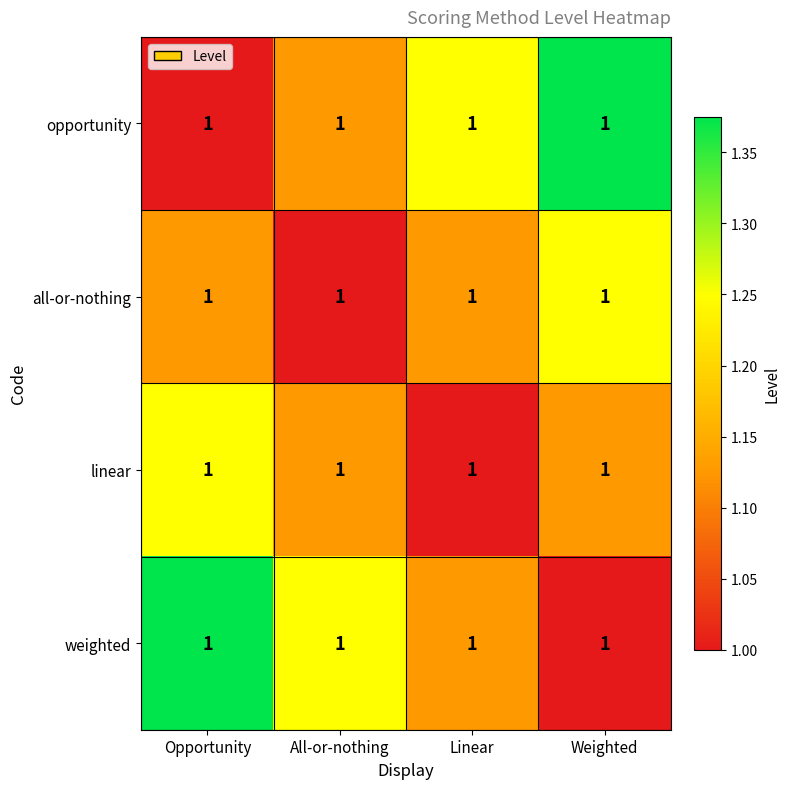

Reading left to right, what are all the values shown in this chart?

opportunity: Opportunity=1.0	All-or-nothing=1.0	Linear=1.0	Weighted=1.0
all-or-nothing: Opportunity=1.0	All-or-nothing=1.0	Linear=1.0	Weighted=1.0
linear: Opportunity=1.0	All-or-nothing=1.0	Linear=1.0	Weighted=1.0
weighted: Opportunity=1.0	All-or-nothing=1.0	Linear=1.0	Weighted=1.0